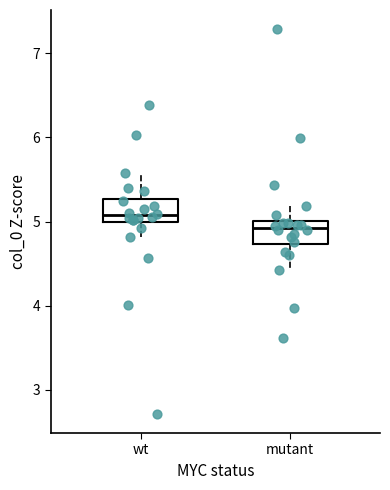

Which box has the highest median line?

wt